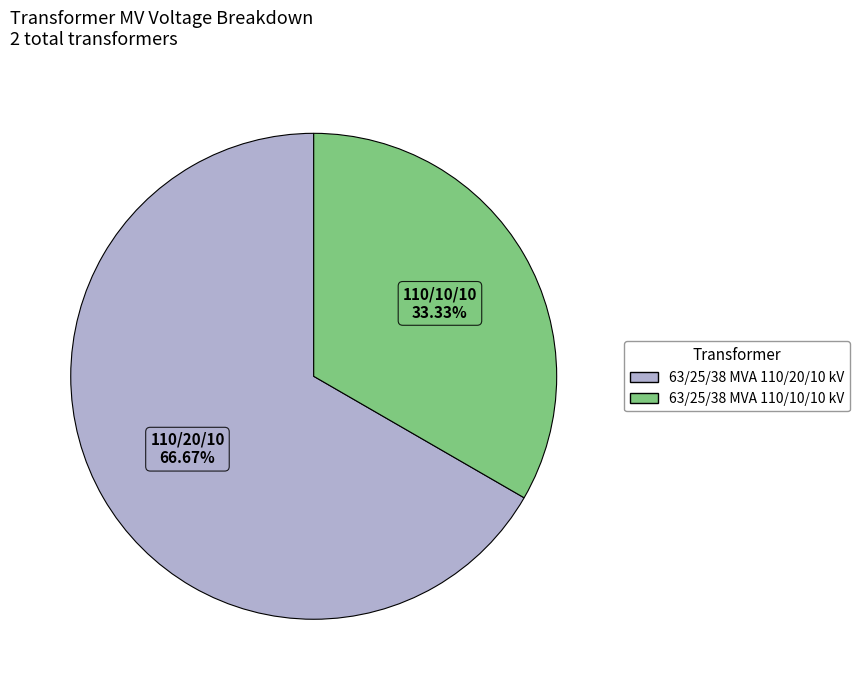

How many slices are in this pie chart?

2